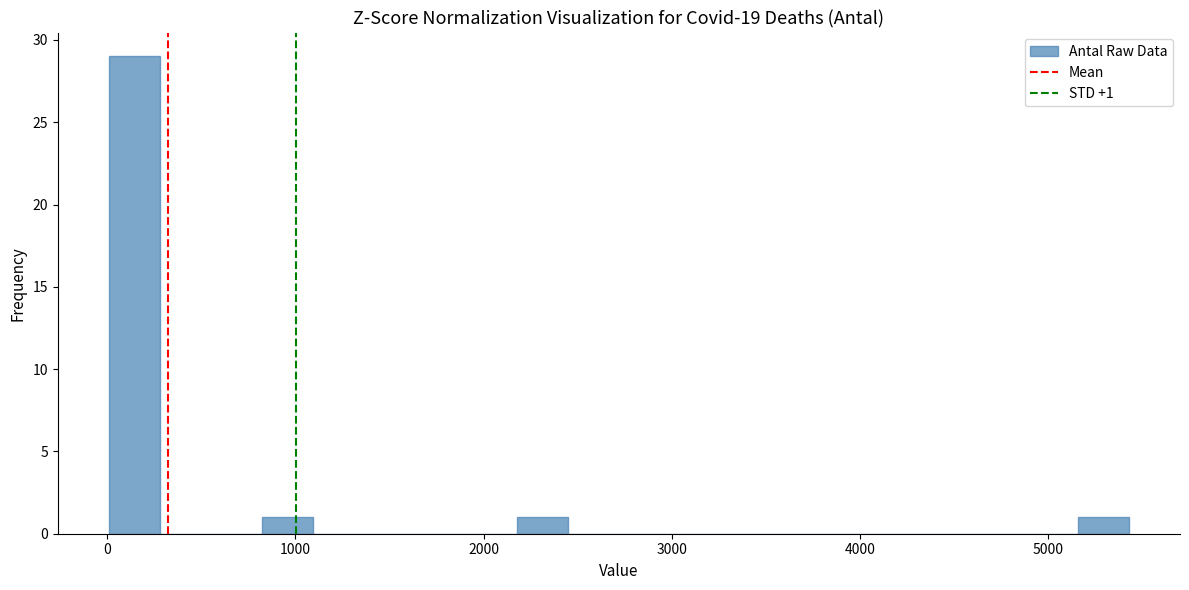

Around what value on the x-axis is the tallest bar? Give the approximate position of its centre, as read against the axis.

100